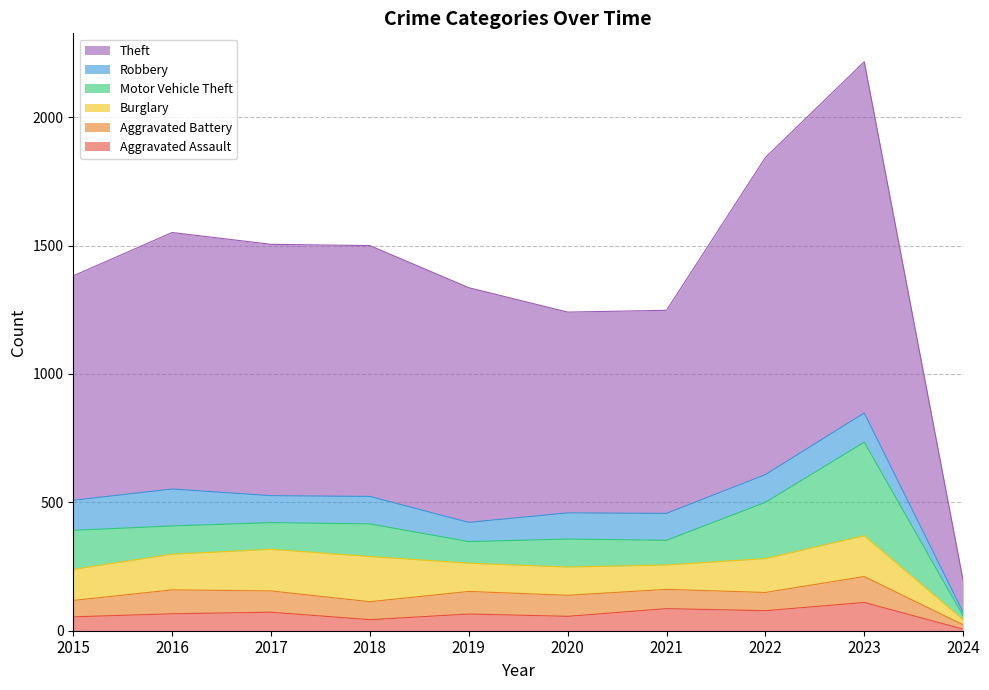

Rank the series by their maximum value, from lowest to highest.

Aggravated Battery, Aggravated Assault, Robbery, Burglary, Motor Vehicle Theft, Theft